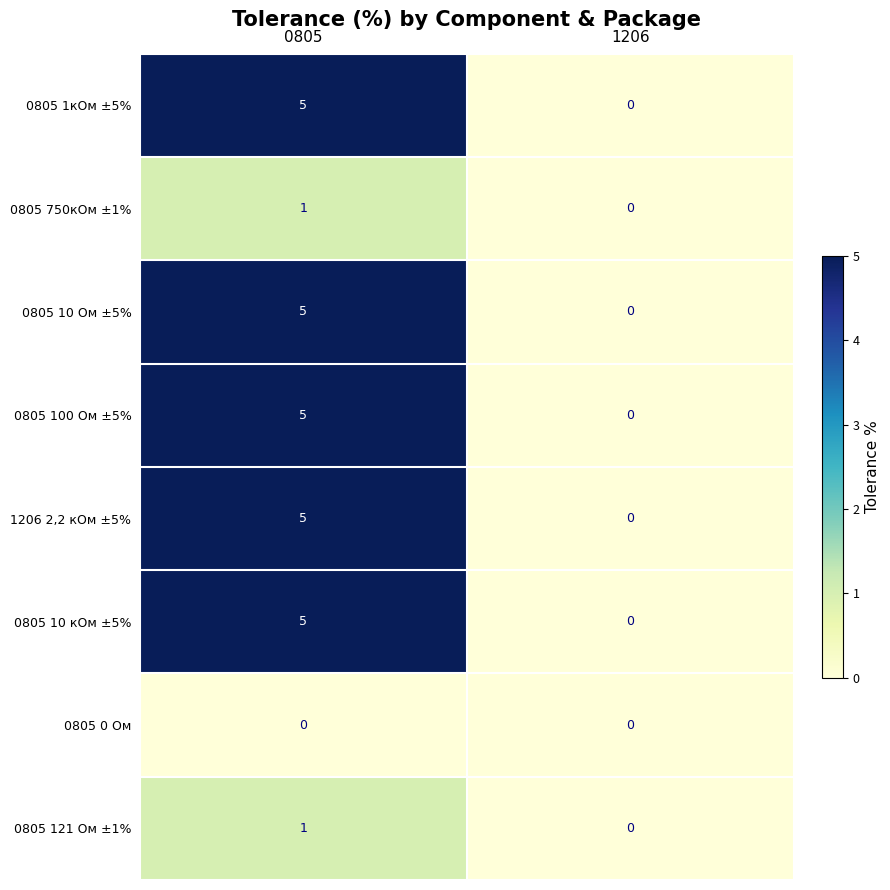

Reading left to right, extract all data points from this chart.

0805 1кОм ±5%: 0805=5	1206=0
0805 750кОм ±1%: 0805=1	1206=0
0805 10 Ом ±5%: 0805=5	1206=0
0805 100 Ом ±5%: 0805=5	1206=0
1206 2,2 кОм ±5%: 0805=5	1206=0
0805 10 кОм ±5%: 0805=5	1206=0
0805 0 Ом: 0805=0	1206=0
0805 121 Ом ±1%: 0805=1	1206=0